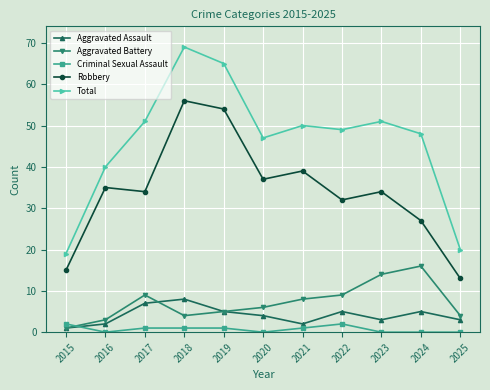

The Robbery series shows 19 at 2017. True or false?

False